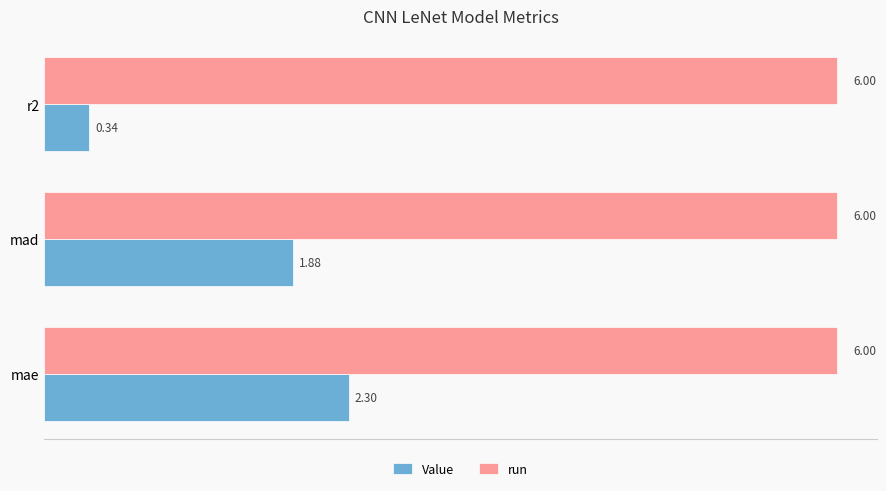

Which series has the widest spread of values?

Value